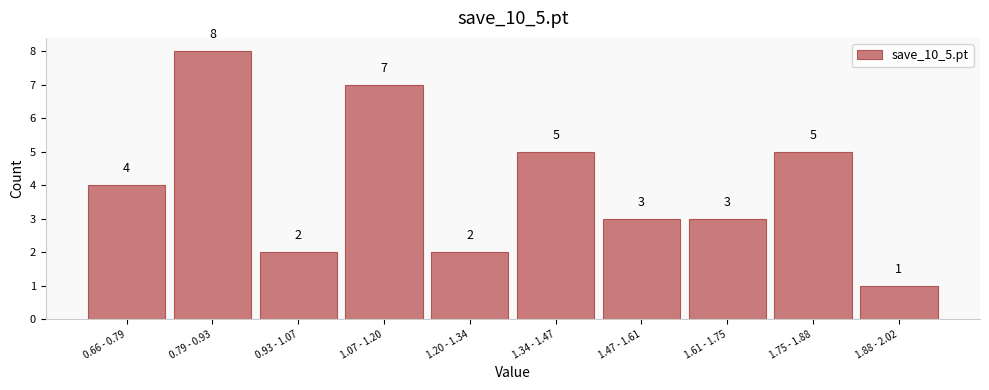

Reading left to right, list all the values displayed in this chart.

4	8	2	7	2	5	3	3	5	1